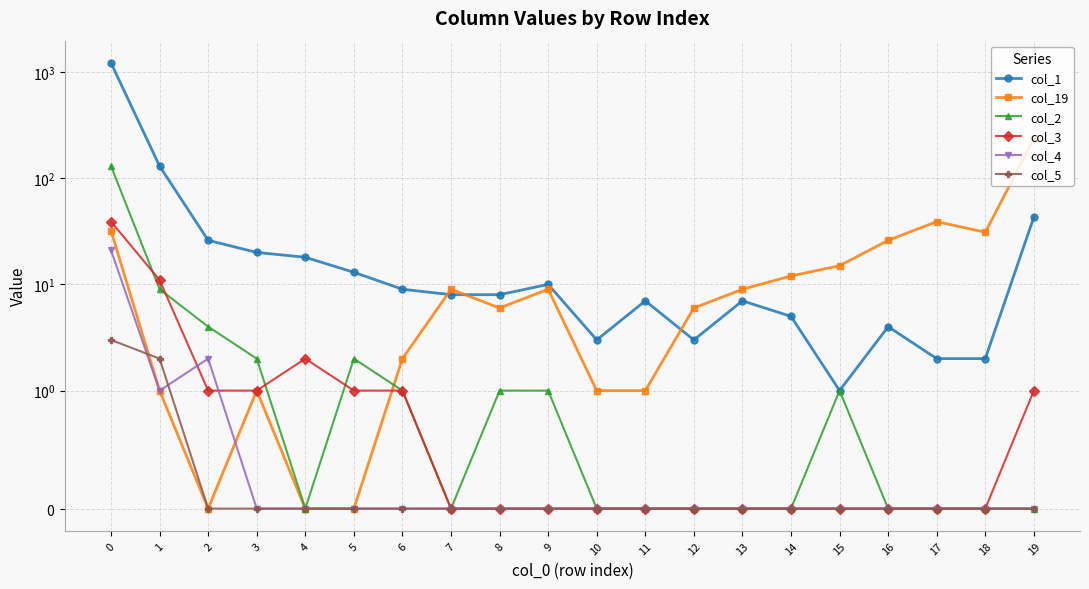

Reading right to left, what are all the values shown in this chart?

col_1: 19=43	18=2	17=2	16=4	15=1	14=5	13=7	12=3	11=7	10=3	9=10	8=8	7=8	6=9	5=13	4=18	3=20	2=26	1=130	0=1216
col_19: 19=236	18=31	17=39	16=26	15=15	14=12	13=9	12=6	11=1	10=1	9=9	8=6	7=9	6=2	5=0	4=0	3=1	2=0	1=1	0=32
col_2: 19=0	18=0	17=0	16=0	15=1	14=0	13=0	12=0	11=0	10=0	9=1	8=1	7=0	6=1	5=2	4=0	3=2	2=4	1=9	0=130
col_3: 19=1	18=0	17=0	16=0	15=0	14=0	13=0	12=0	11=0	10=0	9=0	8=0	7=0	6=1	5=1	4=2	3=1	2=1	1=11	0=39
col_4: 19=0	18=0	17=0	16=0	15=0	14=0	13=0	12=0	11=0	10=0	9=0	8=0	7=0	6=0	5=0	4=0	3=0	2=2	1=1	0=21
col_5: 19=0	18=0	17=0	16=0	15=0	14=0	13=0	12=0	11=0	10=0	9=0	8=0	7=0	6=0	5=0	4=0	3=0	2=0	1=2	0=3